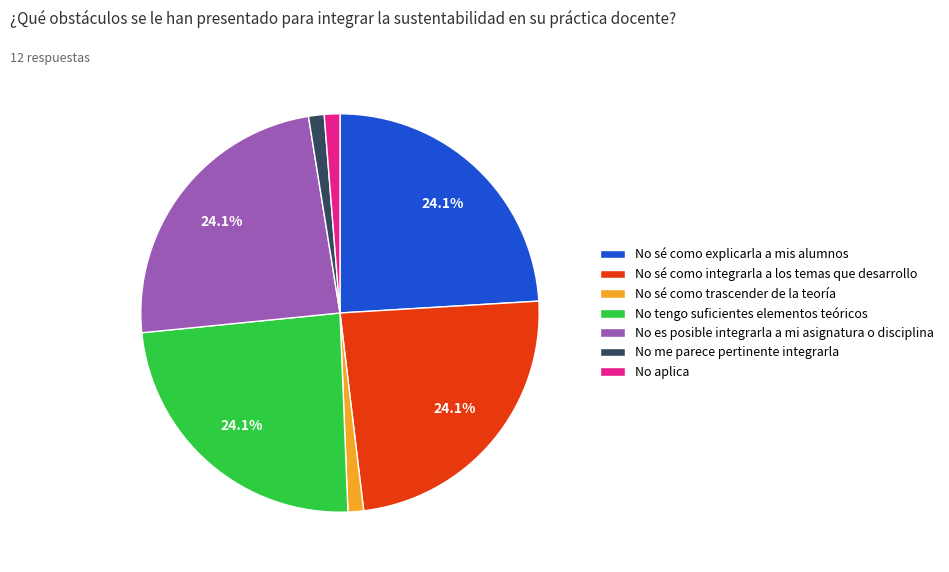

Is there a majority slice in this chart?

No